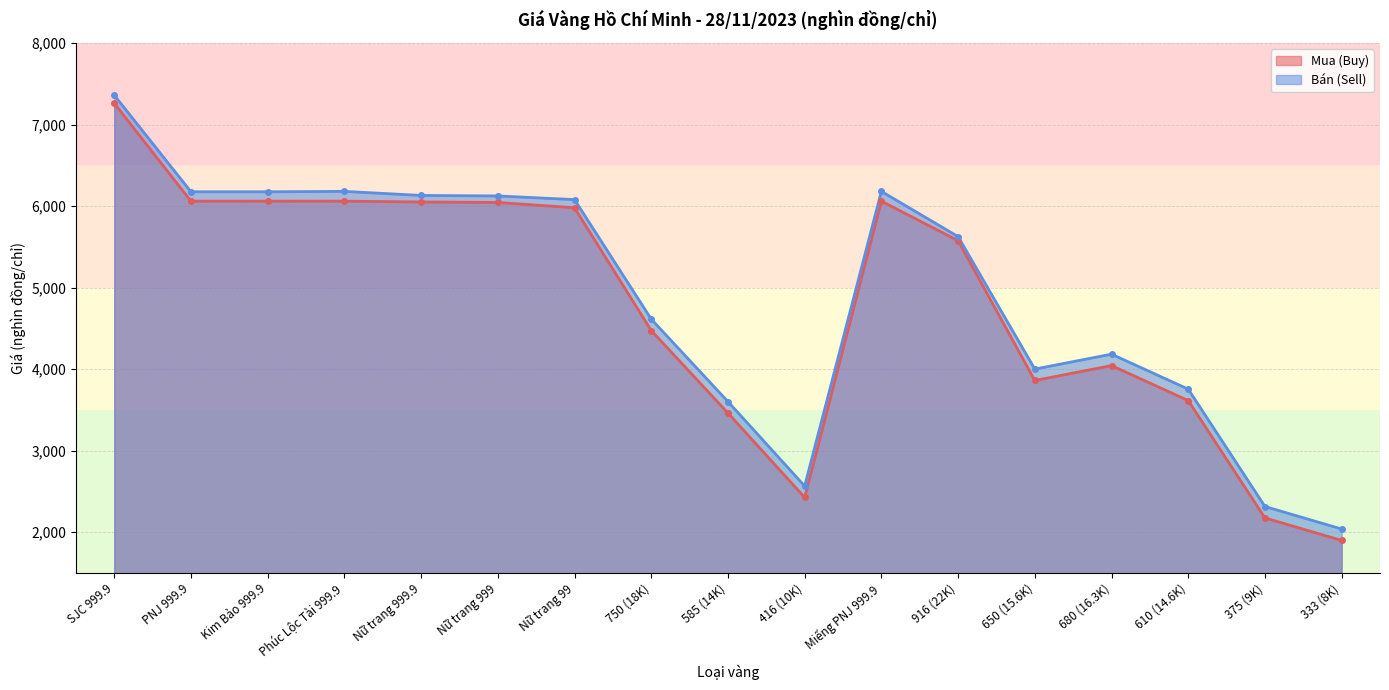

What is the difference between the Bán (Sell) values at 610 (14.6K) and Miếng PNJ 999.9?

2426